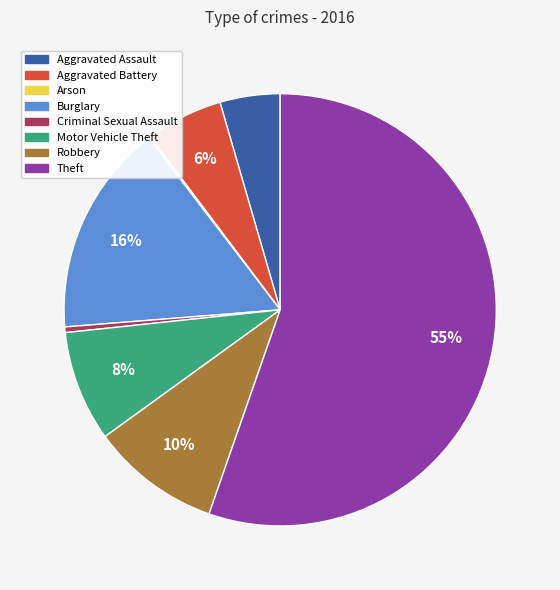

Which slice is the largest?

Theft